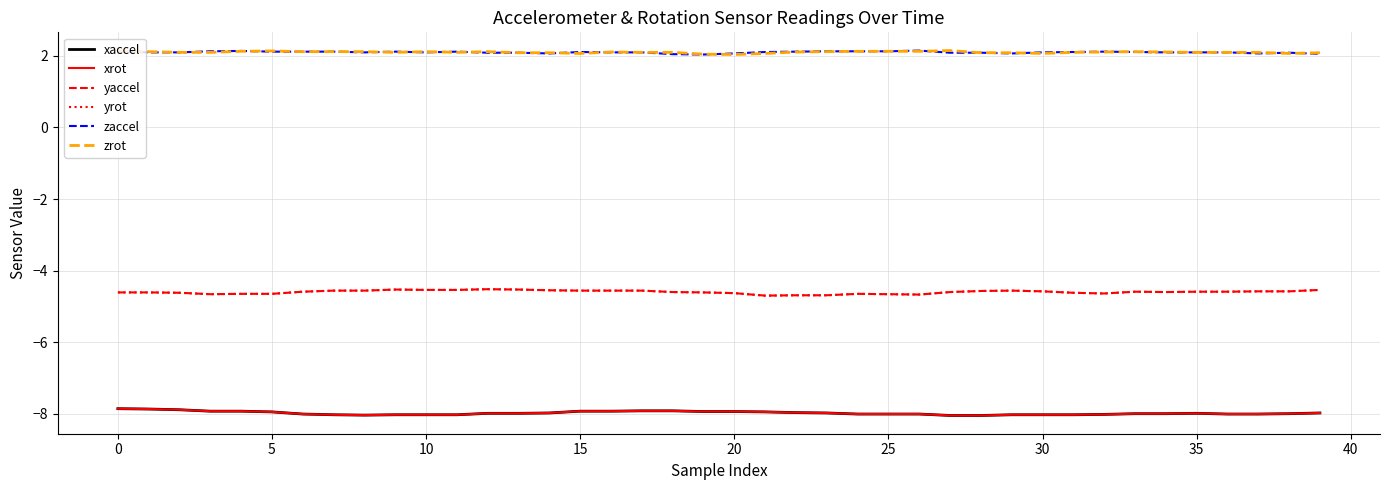

Which series has the largest range (max minus min)?

xaccel